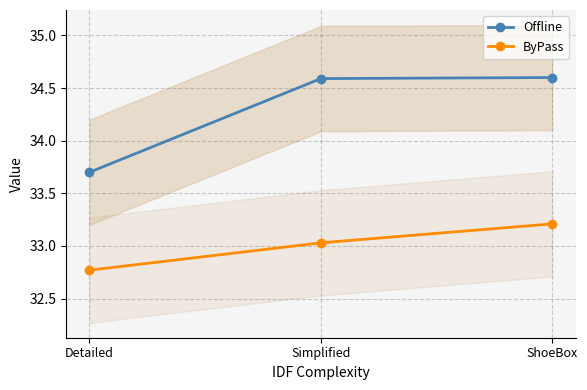

Read the Offline value at Simplified.

34.6